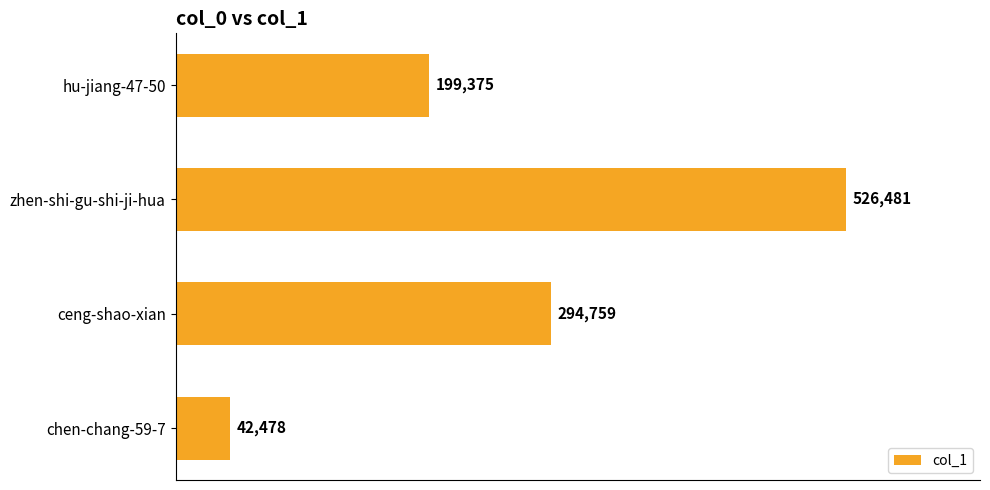

Is it true that the value at zhen-shi-gu-shi-ji-hua is 720329?

False